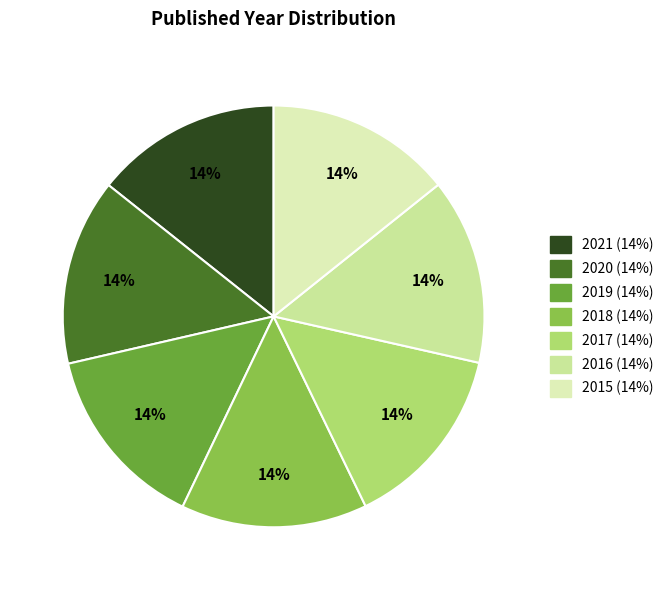

What percentage is the 2019 slice, to the nearest percent?

14%